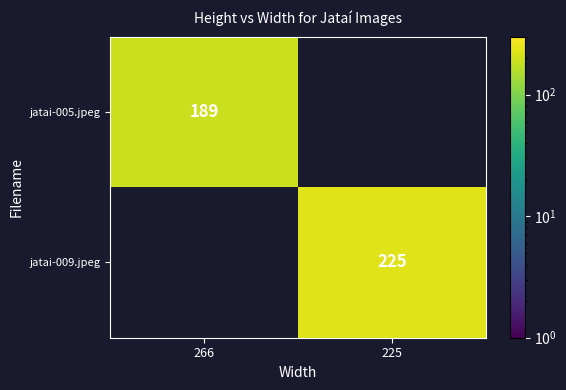

Is it true that jatai-009.jpeg equals 225 at 225?

True